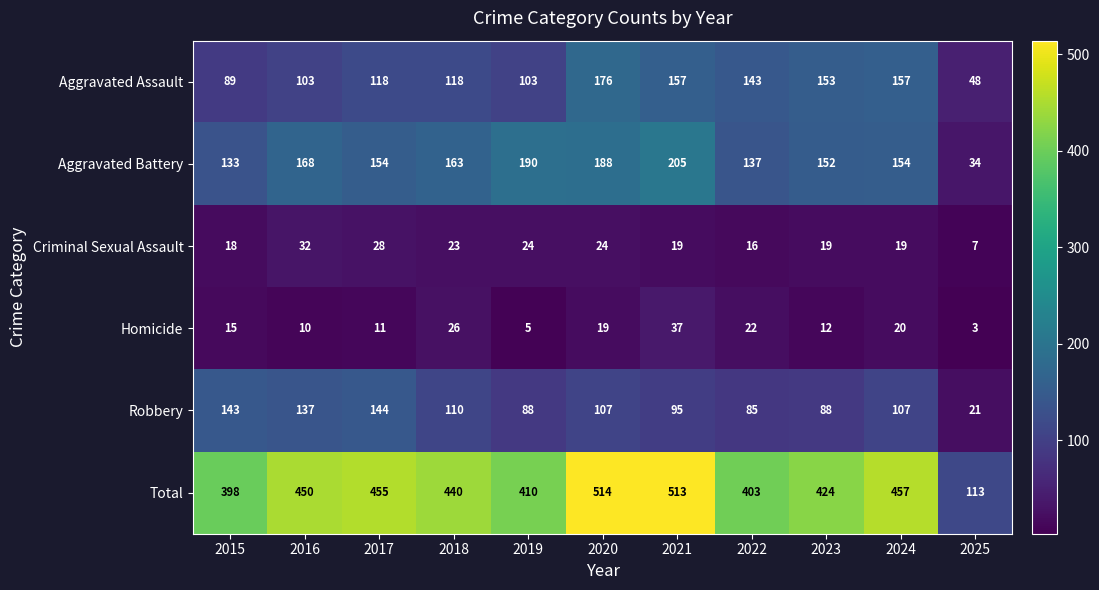

What is the difference between the Homicide values at 2024 and 2021?

17